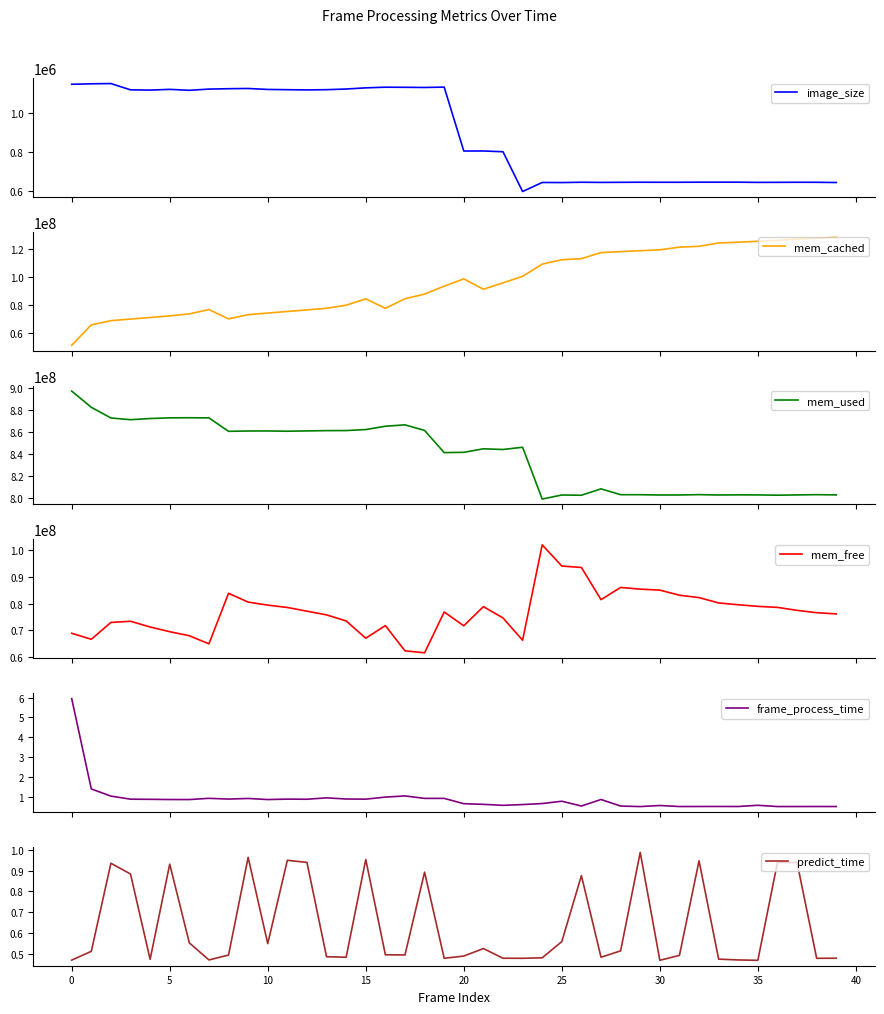

The predict_time series shows 1.5 at 15. True or false?

False